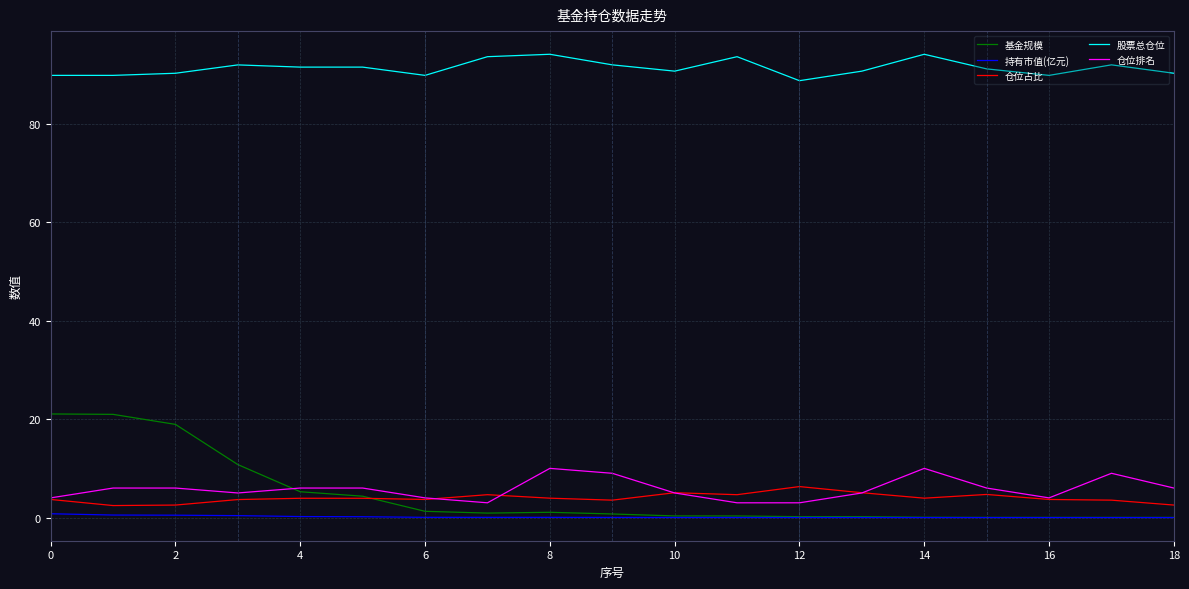

How many lines are shown in the chart?

5